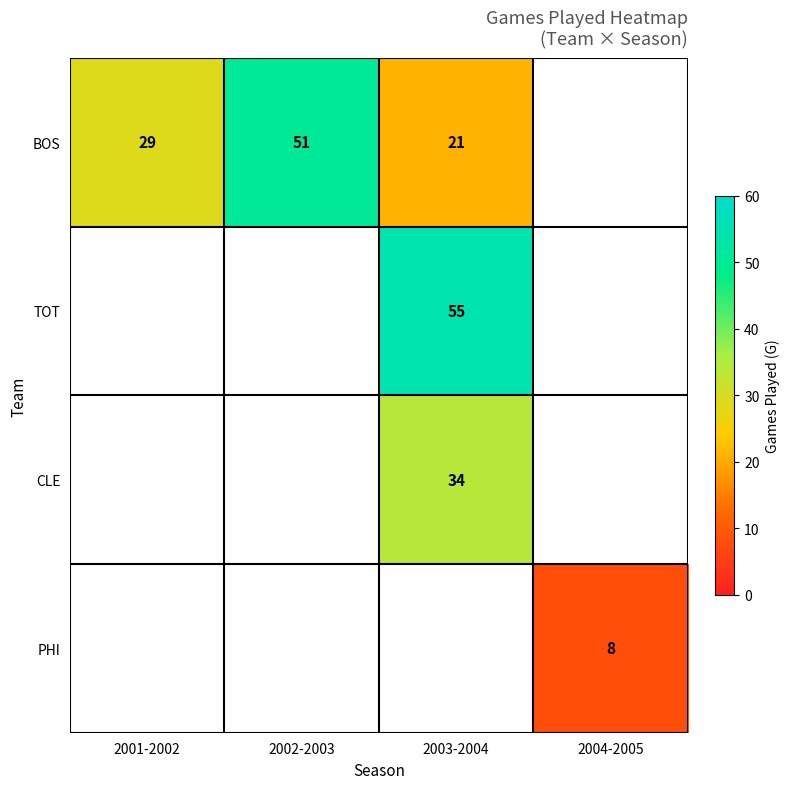

Which label corresponds to the smallest value in the chart?

2004-2005